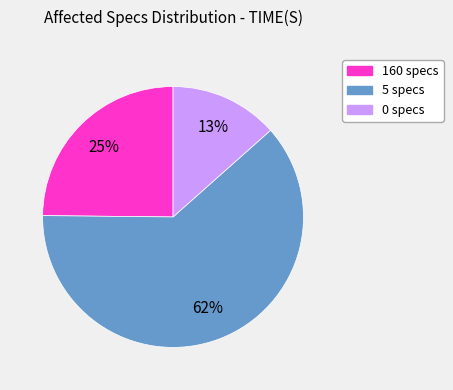

To the nearest percent, what is the average slice percentage?

33%